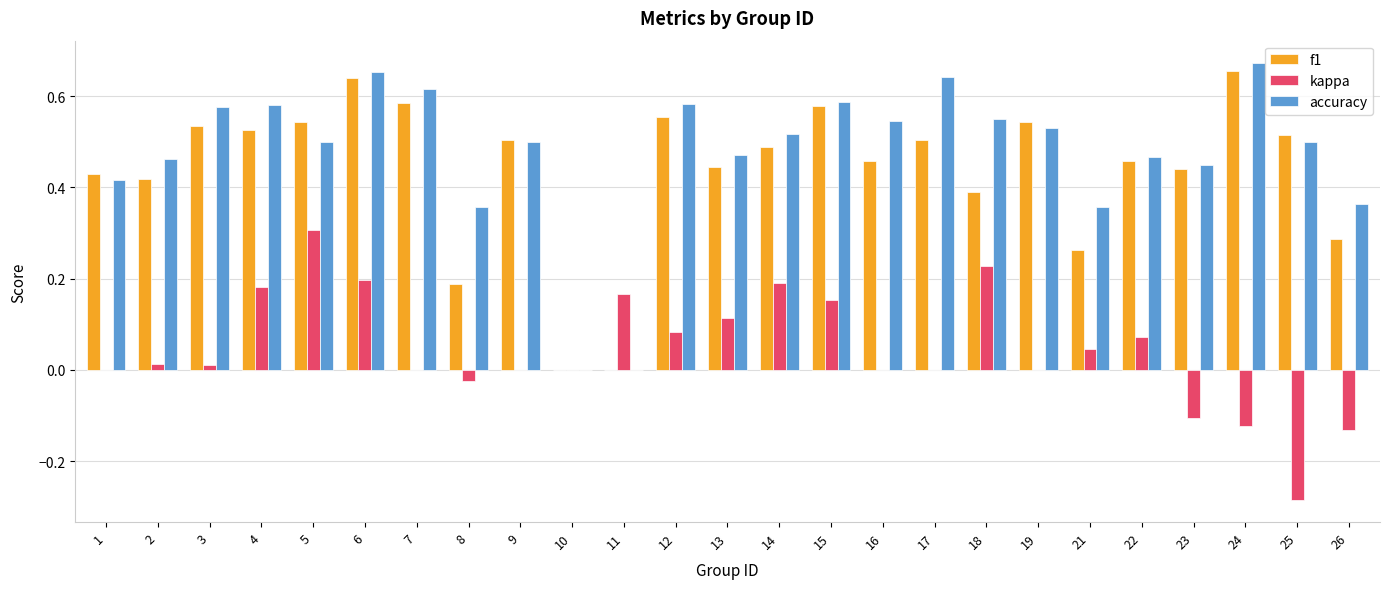

The accuracy series shows 1.0 at 7. True or false?

False